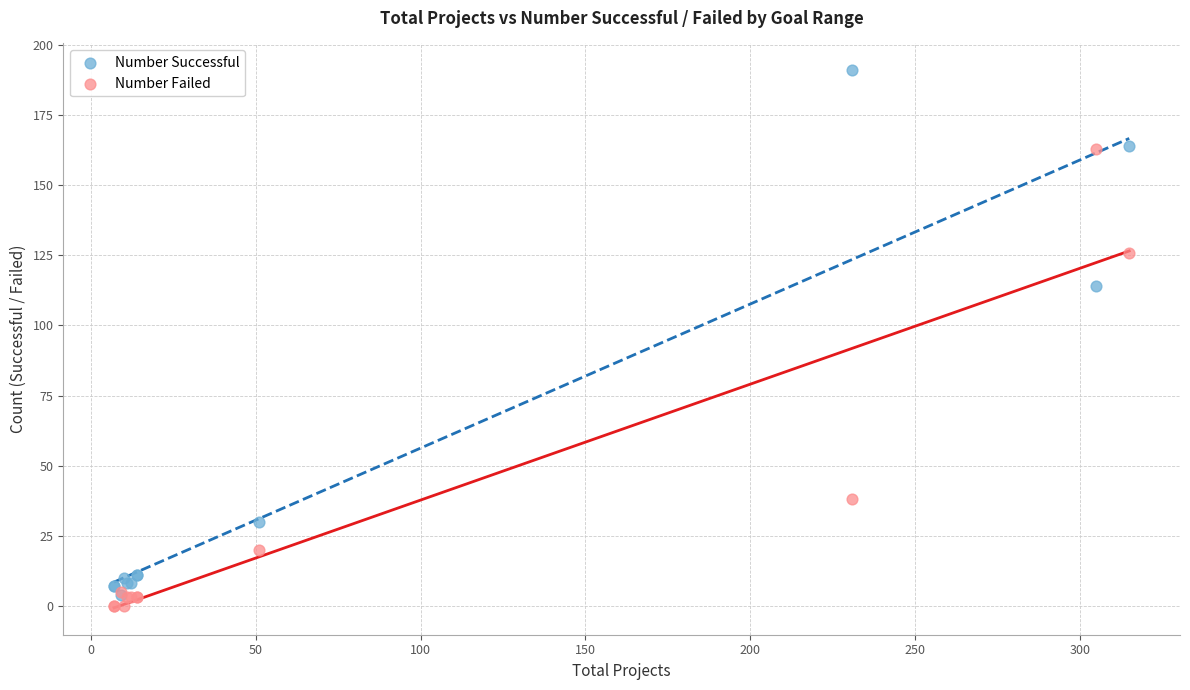

In the Number Failed series, what Y value is closest to 81?

38